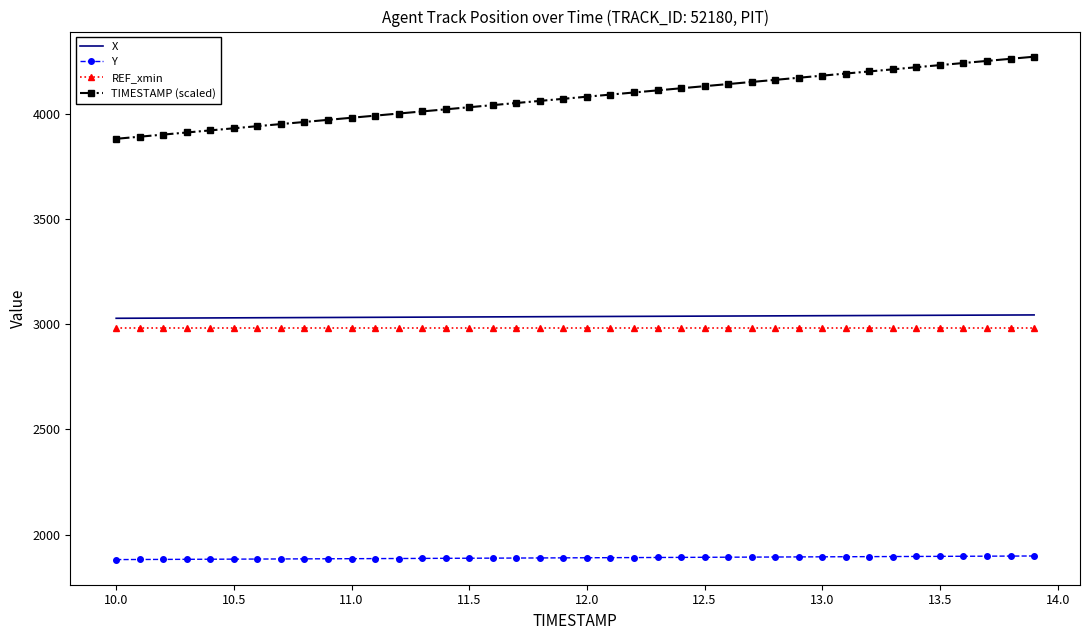

What is the greatest value displayed?

4270.0